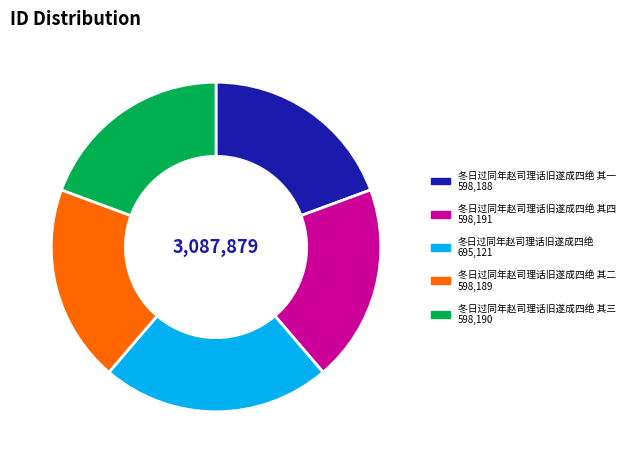

Is there a majority slice in this chart?

No